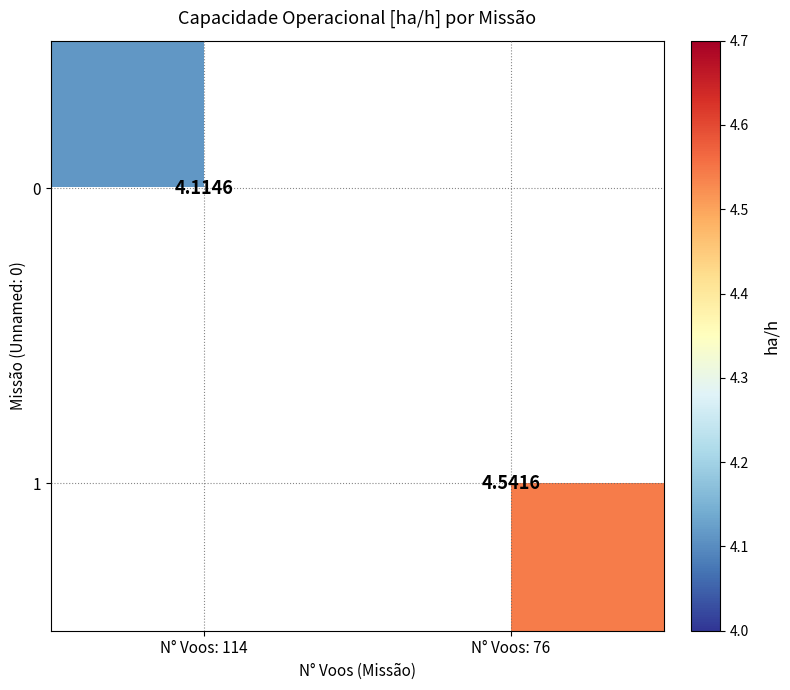

How many series are shown in this chart?

2